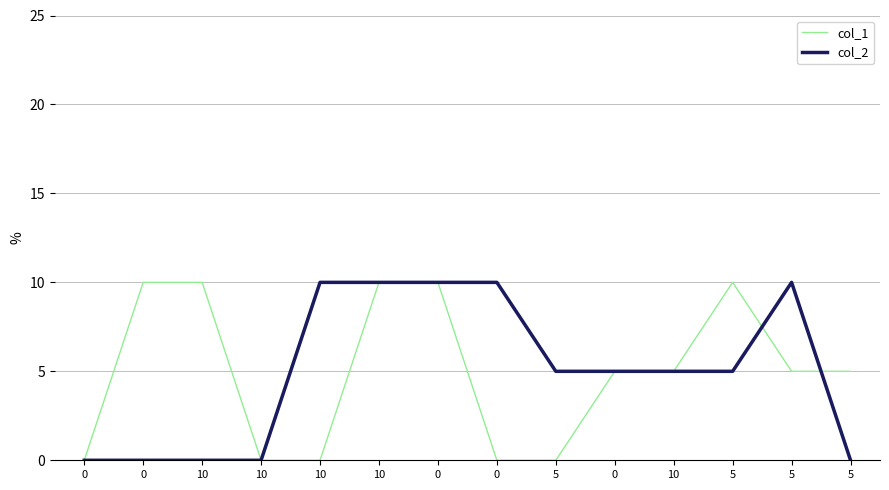

What are all the series names shown in the legend?

col_1, col_2